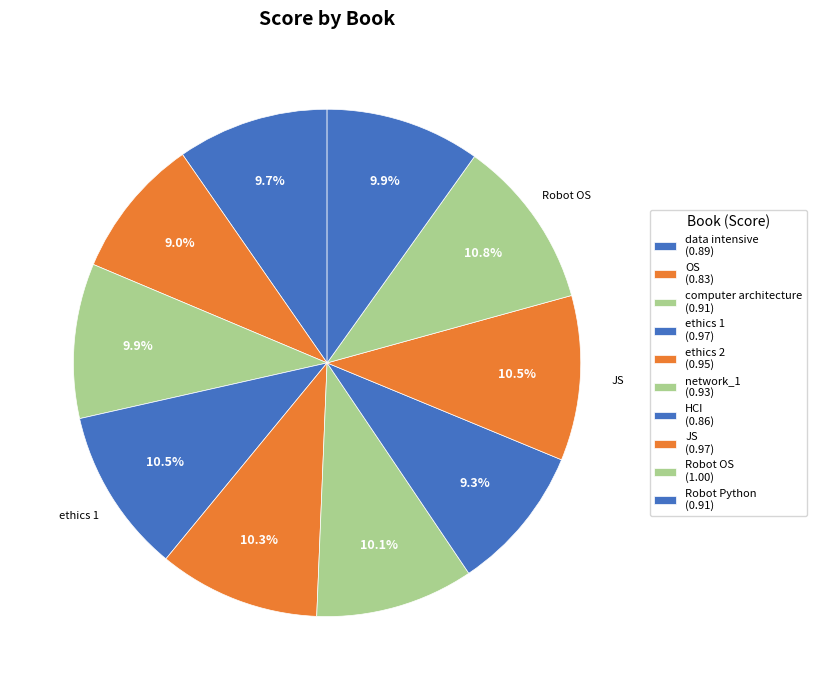

What portion of the pie excludes Robot Python?

90.1%